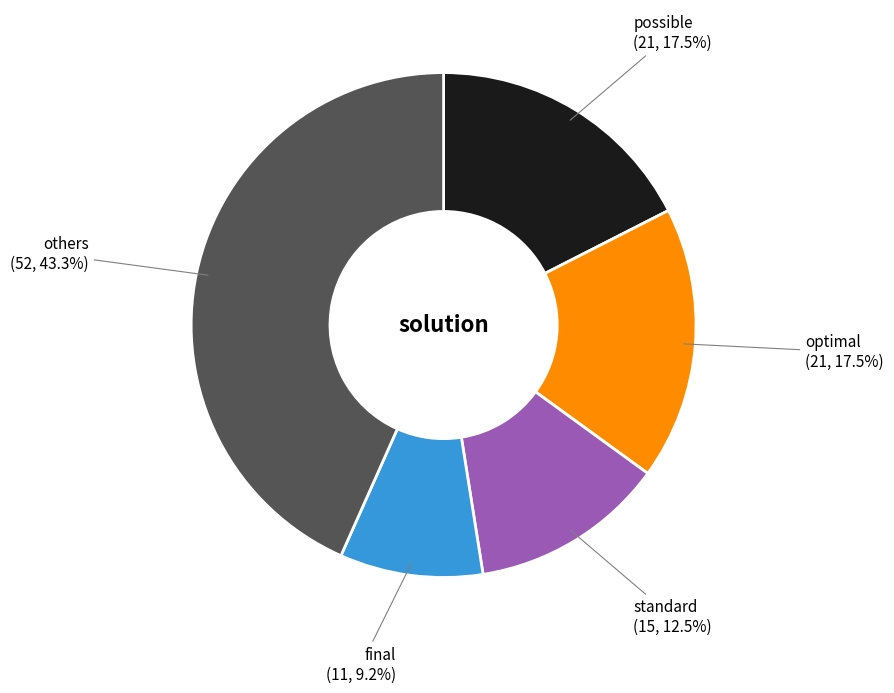

How many slices are in this pie chart?

5